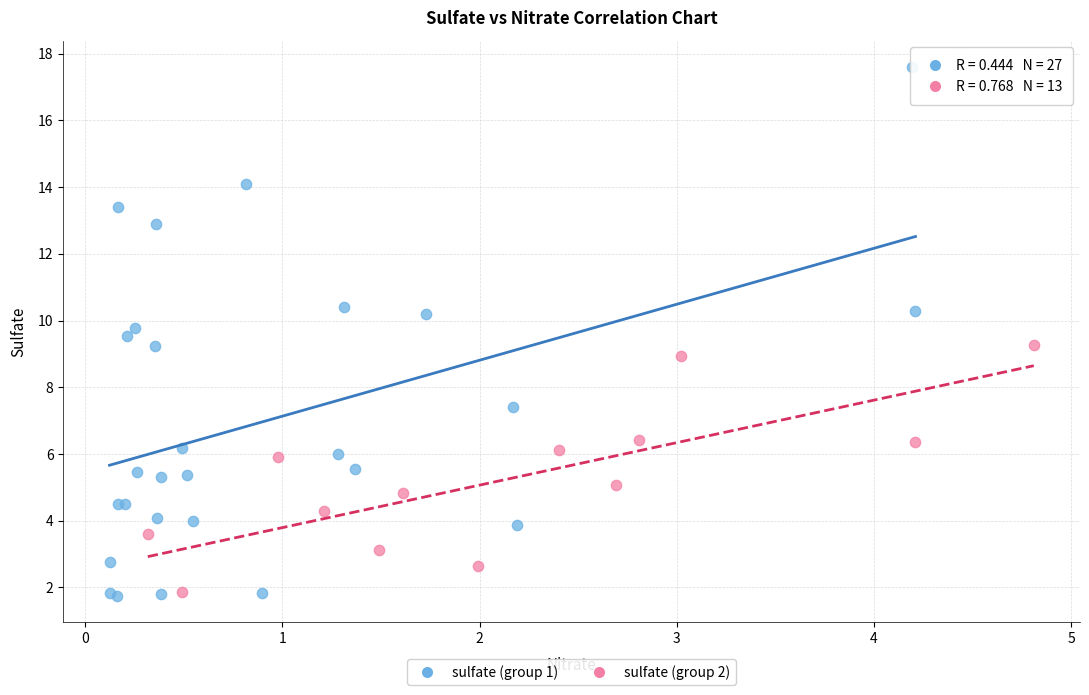

Which series contains the highest Y value?

sulfate (group 1)